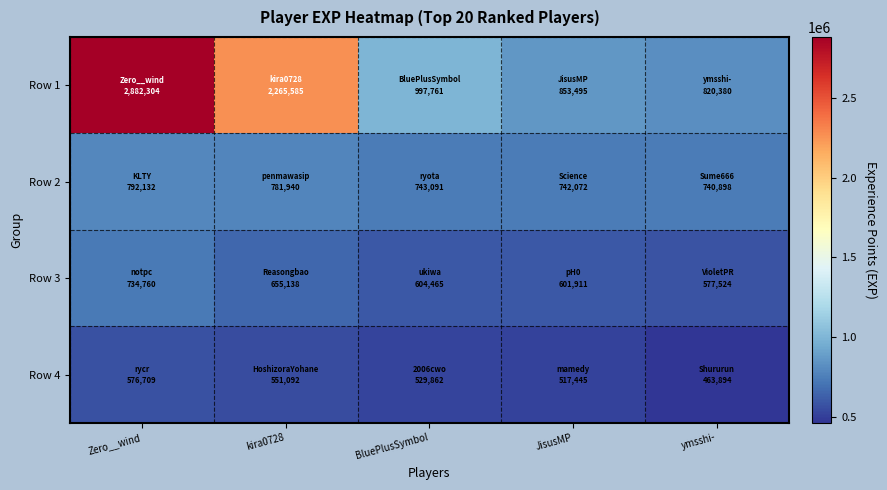

What is the difference between the highest and lowest values at kira0728?

1714493